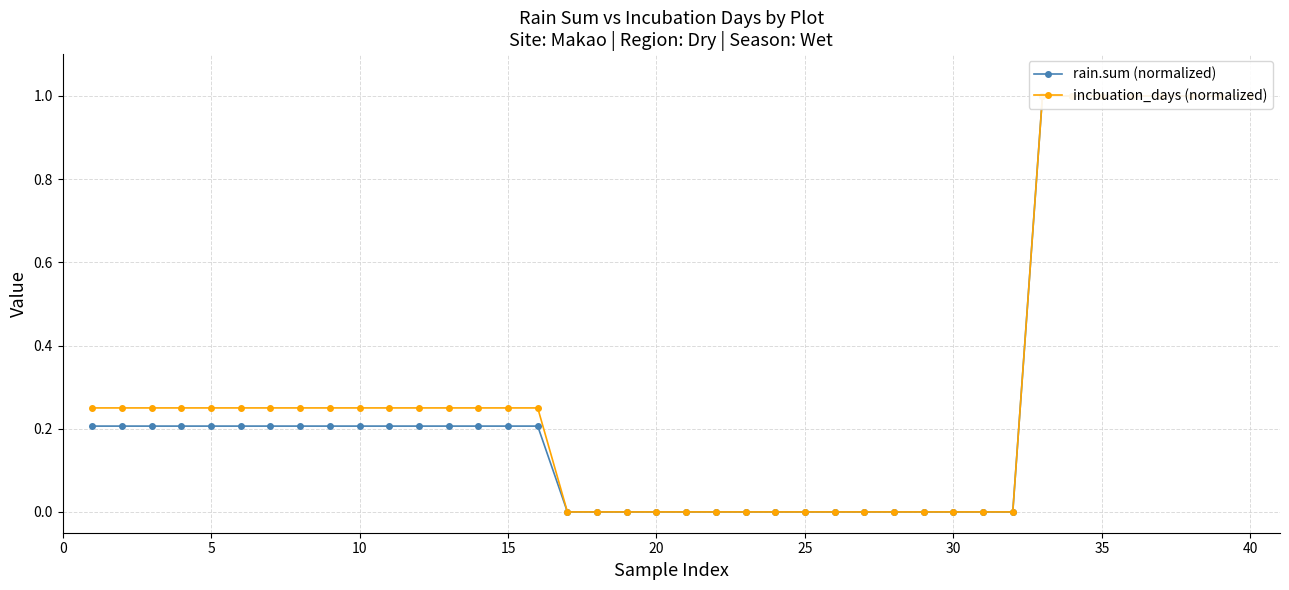

True or false: incbuation_days (normalized) and rain.sum (normalized) cross at least once.

False